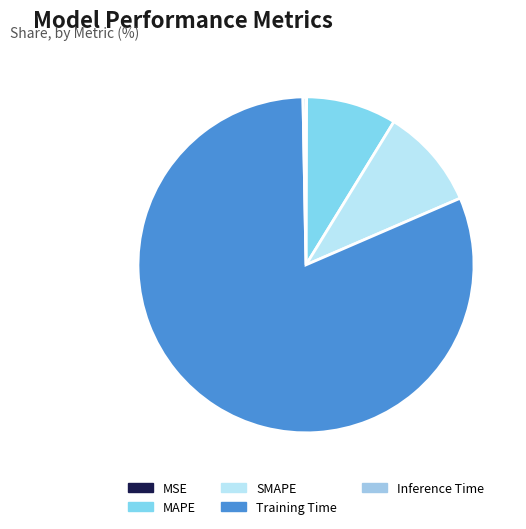

Which slice is the largest?

Training Time